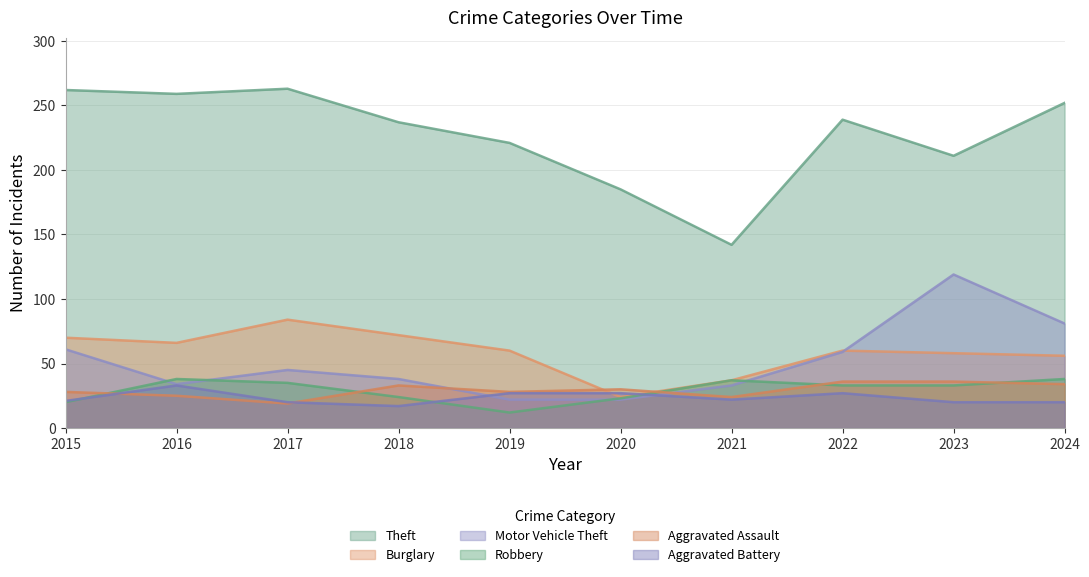

How many intersections are there between Motor Vehicle Theft and Aggravated Battery?

2